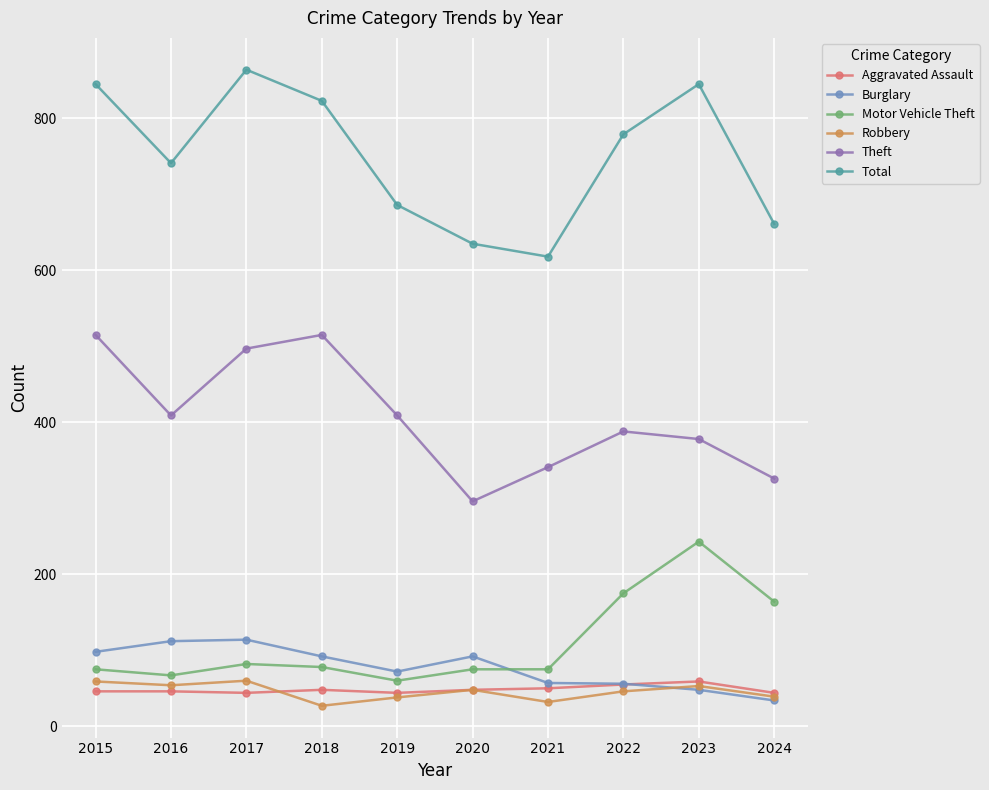

How many lines are shown in the chart?

6